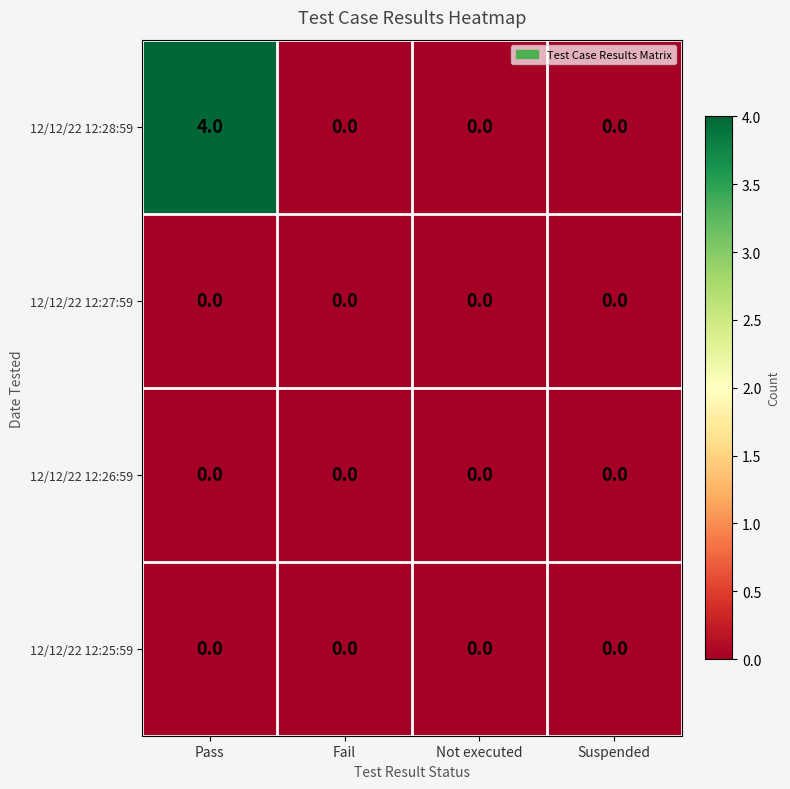

Which series has the largest total across all categories?

12/12/22 12:28:59